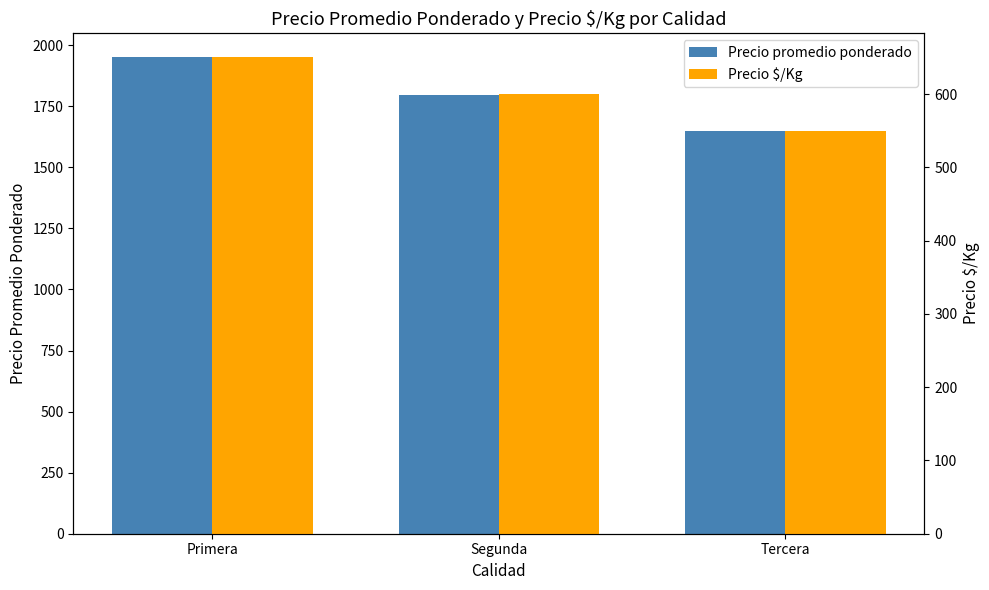

Reading right to left, list all the values displayed in this chart.

Precio promedio ponderado: 1650.0	1798.0	1951.1
Precio $/Kg: 550.0	599.6	650.3